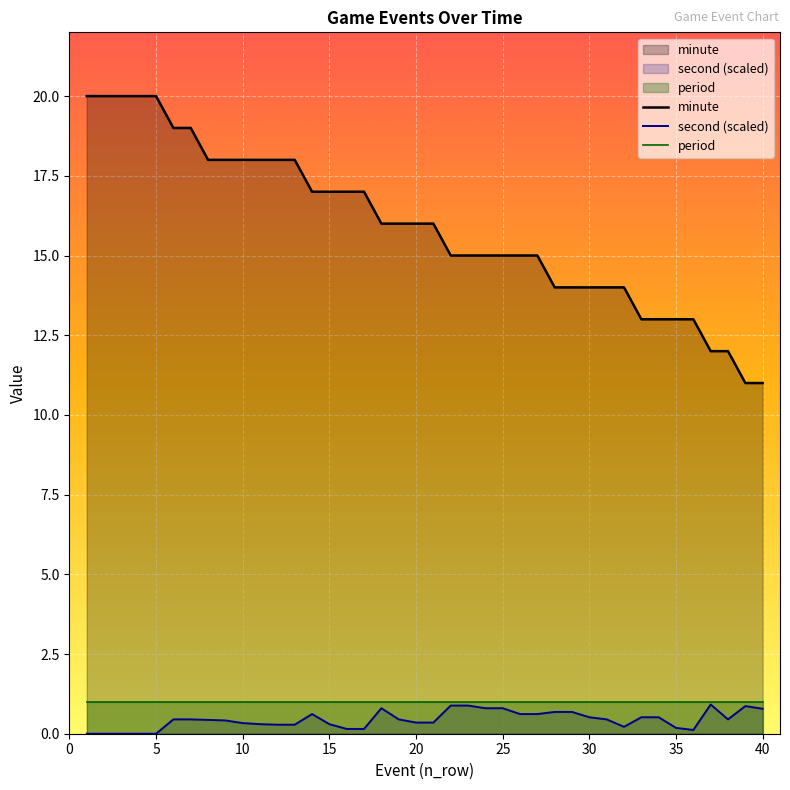

Which series has the largest range (max minus min)?

minute